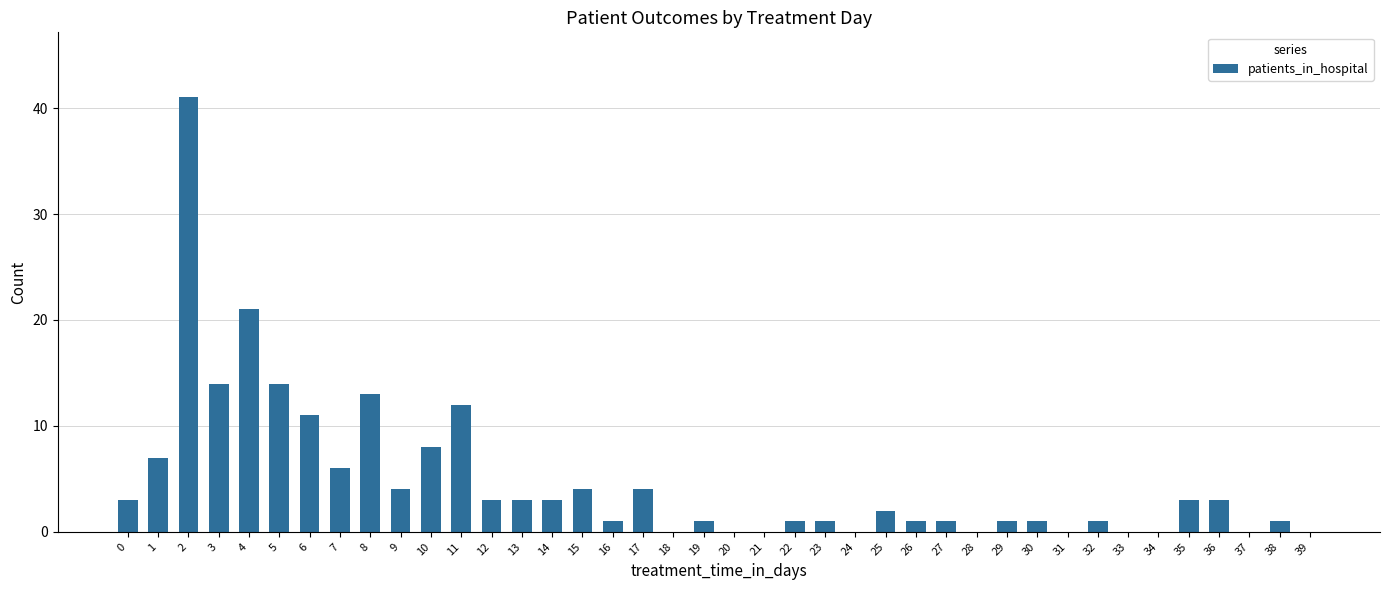

True or false: the data shows 9 at 8.

False